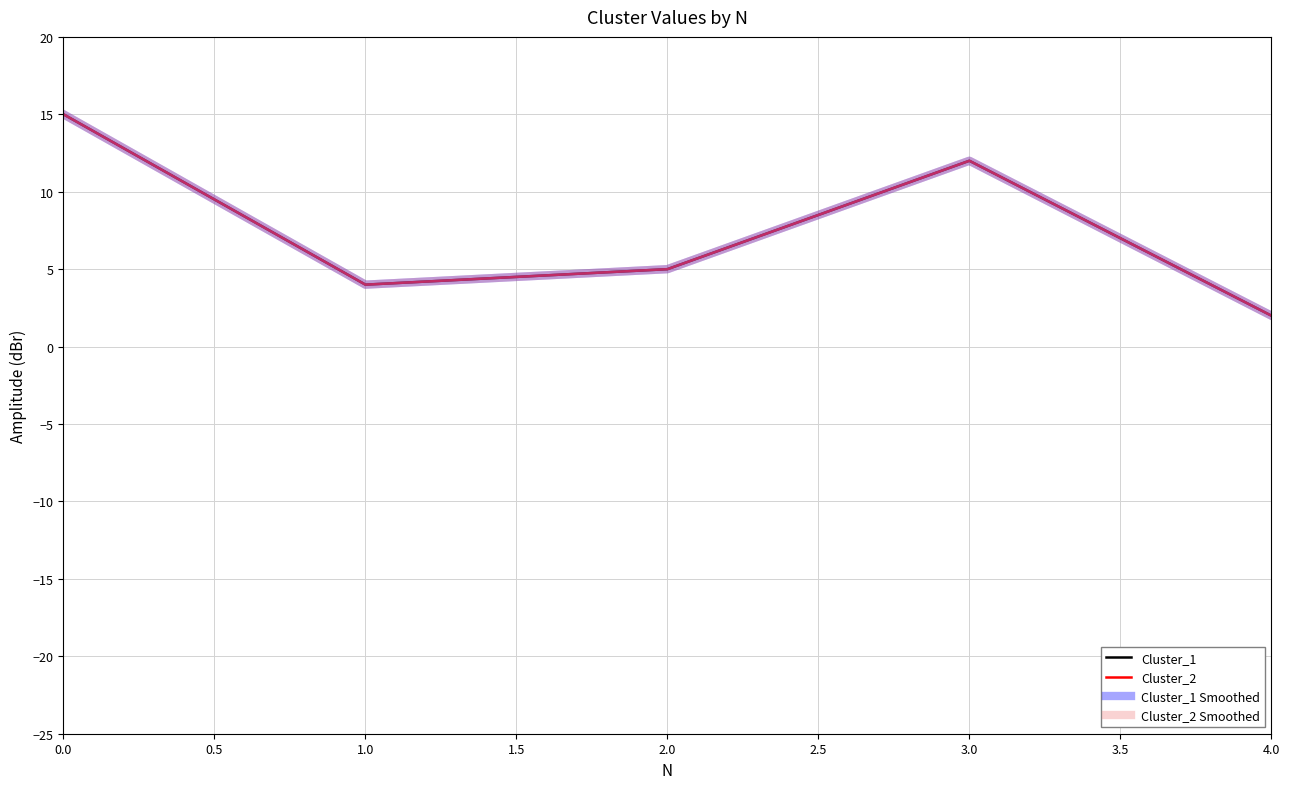

Does the chart display data point markers on the line(s)?

No